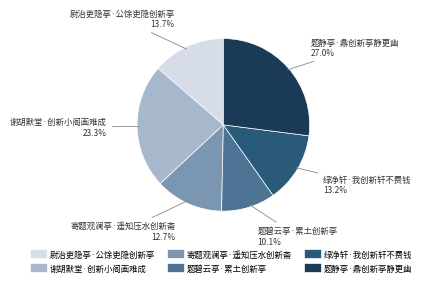

Approximately how many times larger is the value at 尉治吏隐亭·公馀吏隐创新亭 compared to 题静亭·鼎创新亭静更幽?

0.5